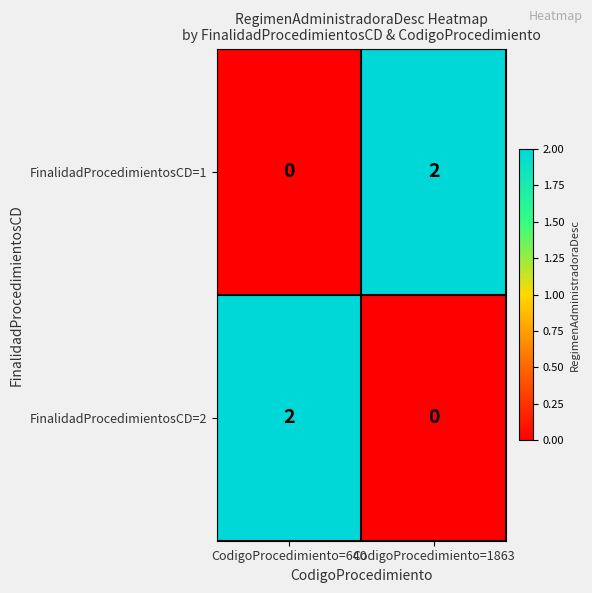

The value of FinalidadProcedimientosCD=2 at CodigoProcedimiento=1863 is -1. True or false?

False